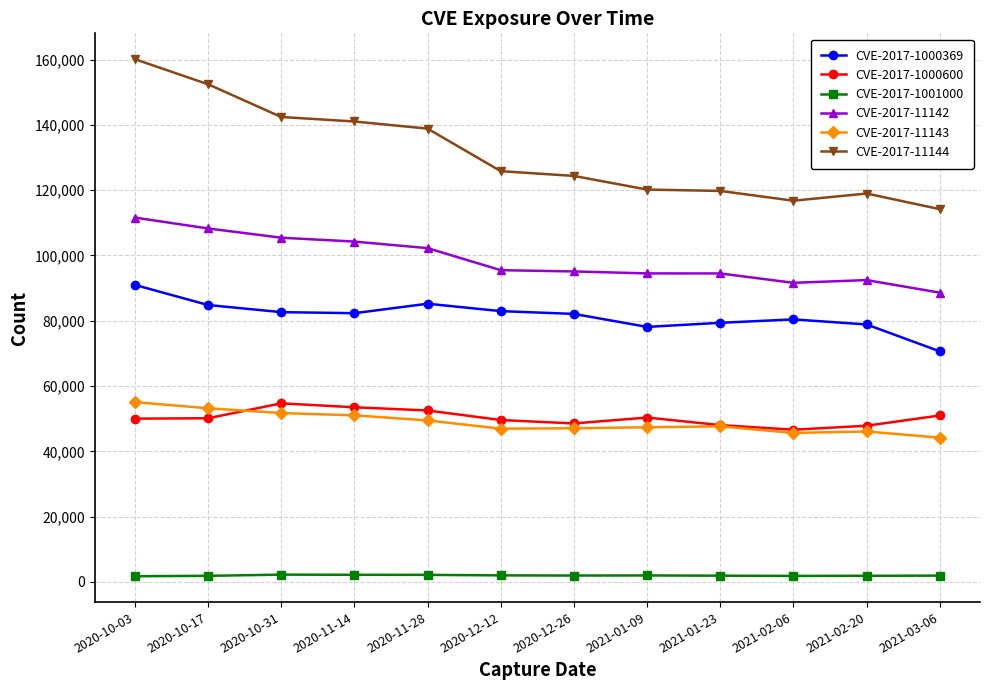

Which series has the largest total across all categories?

CVE-2017-11144